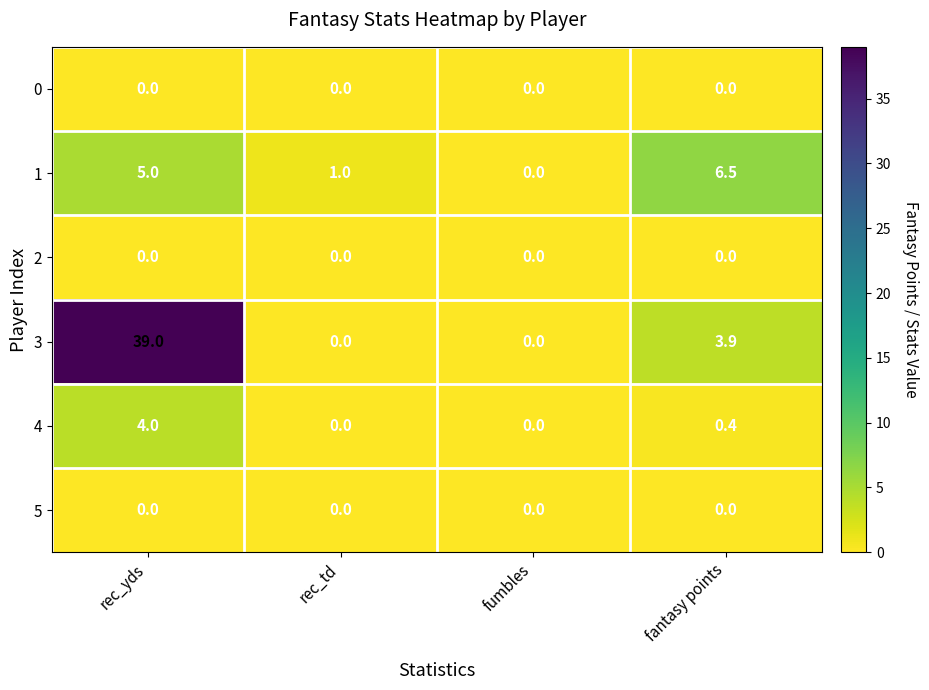

At which category is the sum across all series the highest?

rec_yds